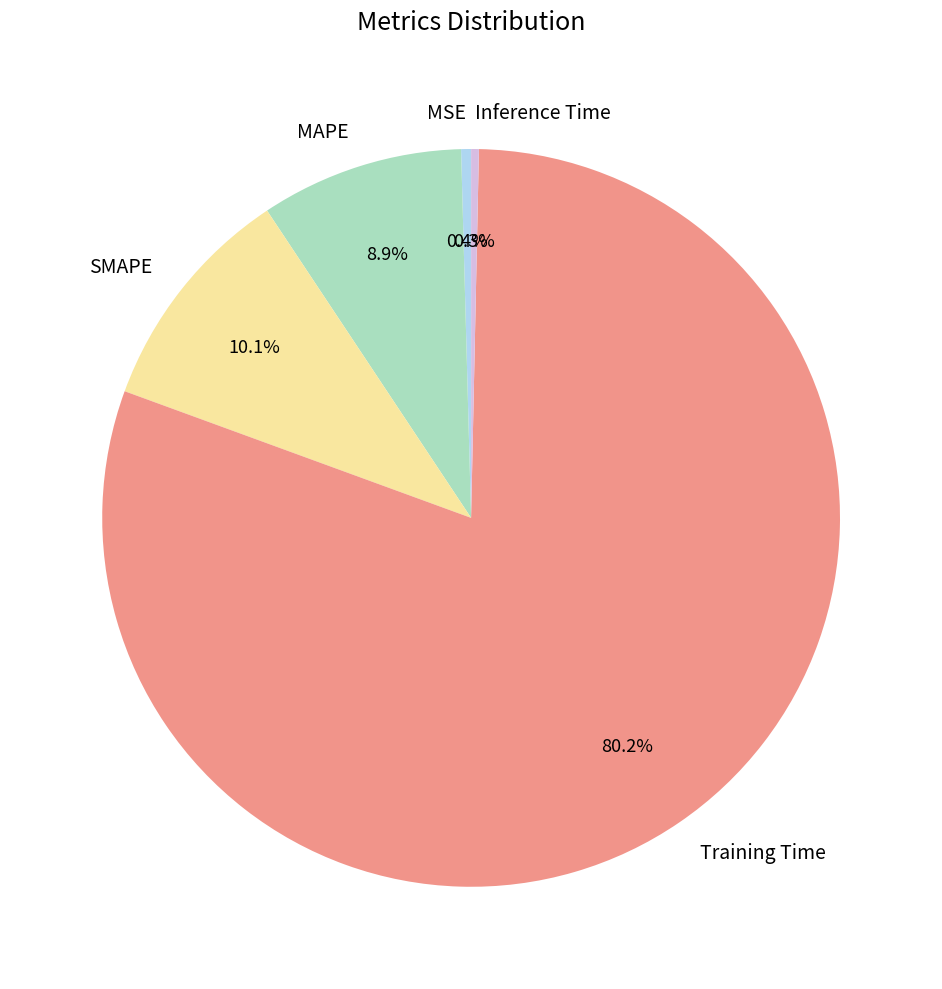

Does MAPE represent more than half of the total?

No